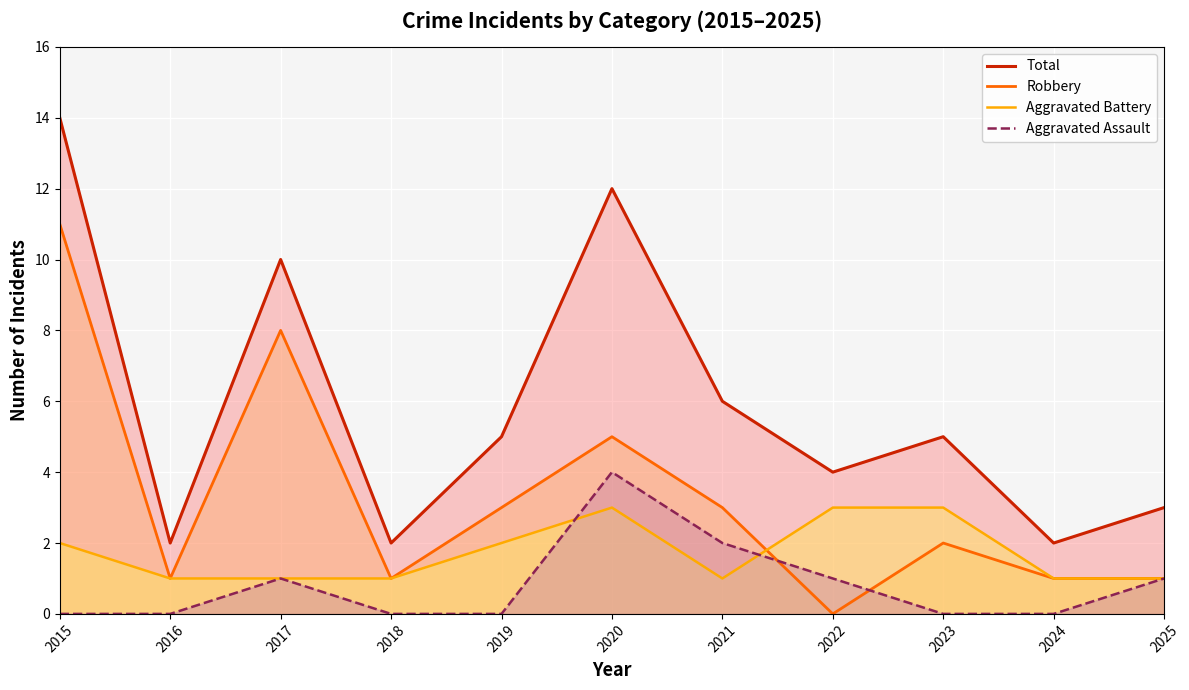

Reading left to right, what are all the values shown in this chart?

Total: 14	2	10	2	5	12	6	4	5	2	3
Robbery: 11	1	8	1	3	5	3	0	2	1	1
Aggravated Battery: 2	1	1	1	2	3	1	3	3	1	1
Aggravated Assault: 0	0	1	0	0	4	2	1	0	0	1